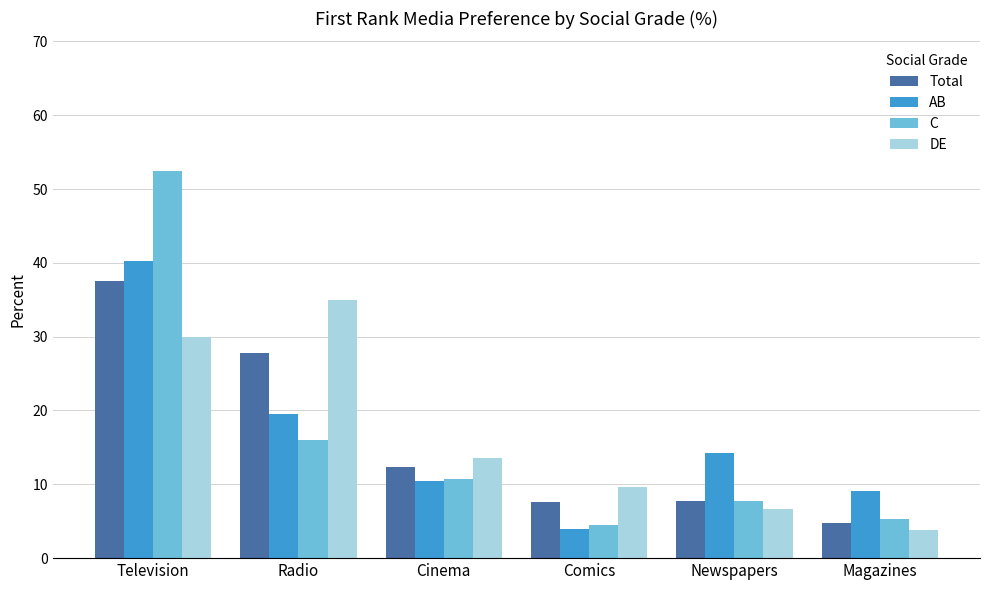

At which label is DE closest to 19?

Cinema